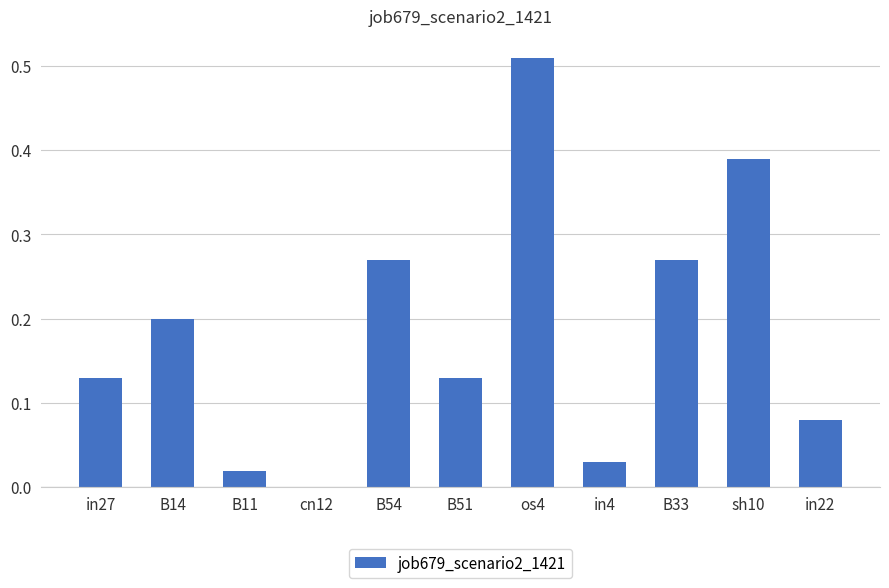

What is the sum of all values?

2.0